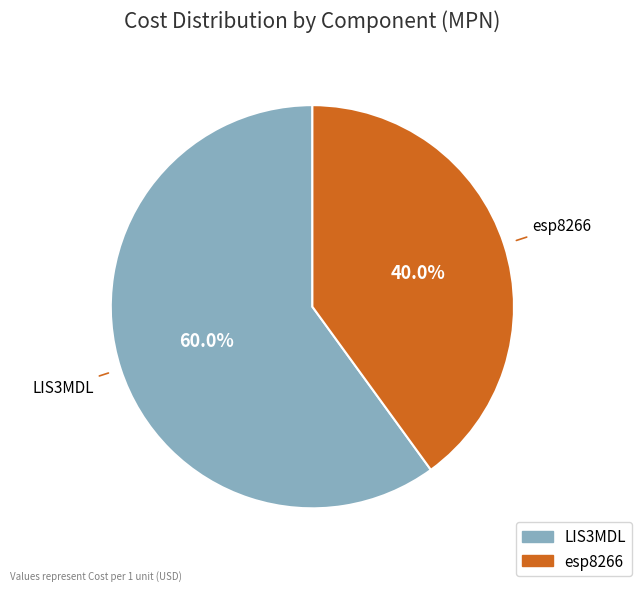

Rank the categories by value from highest to lowest.

LIS3MDL, esp8266